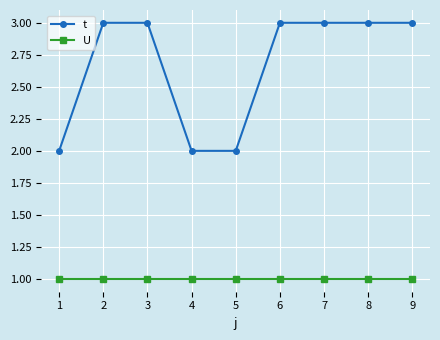

What is the maximum value shown in the chart?

3